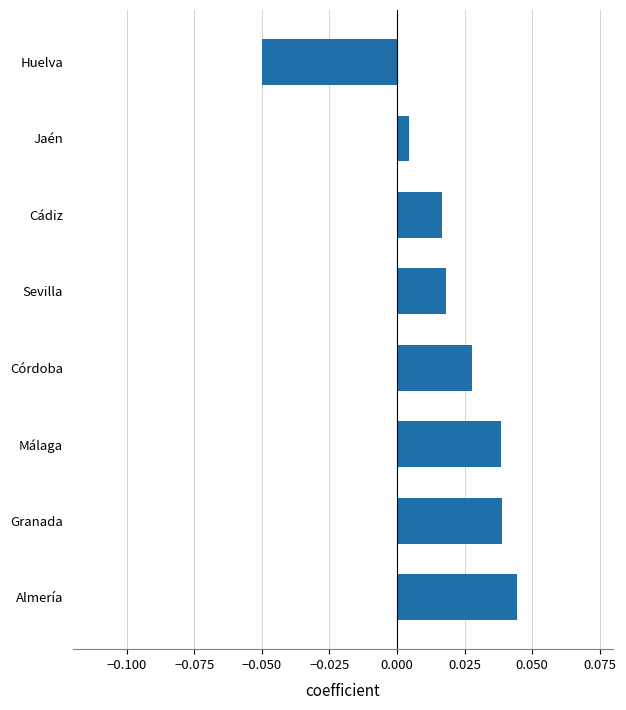

Are the bars grouped side by side (vs. stacked)?

No